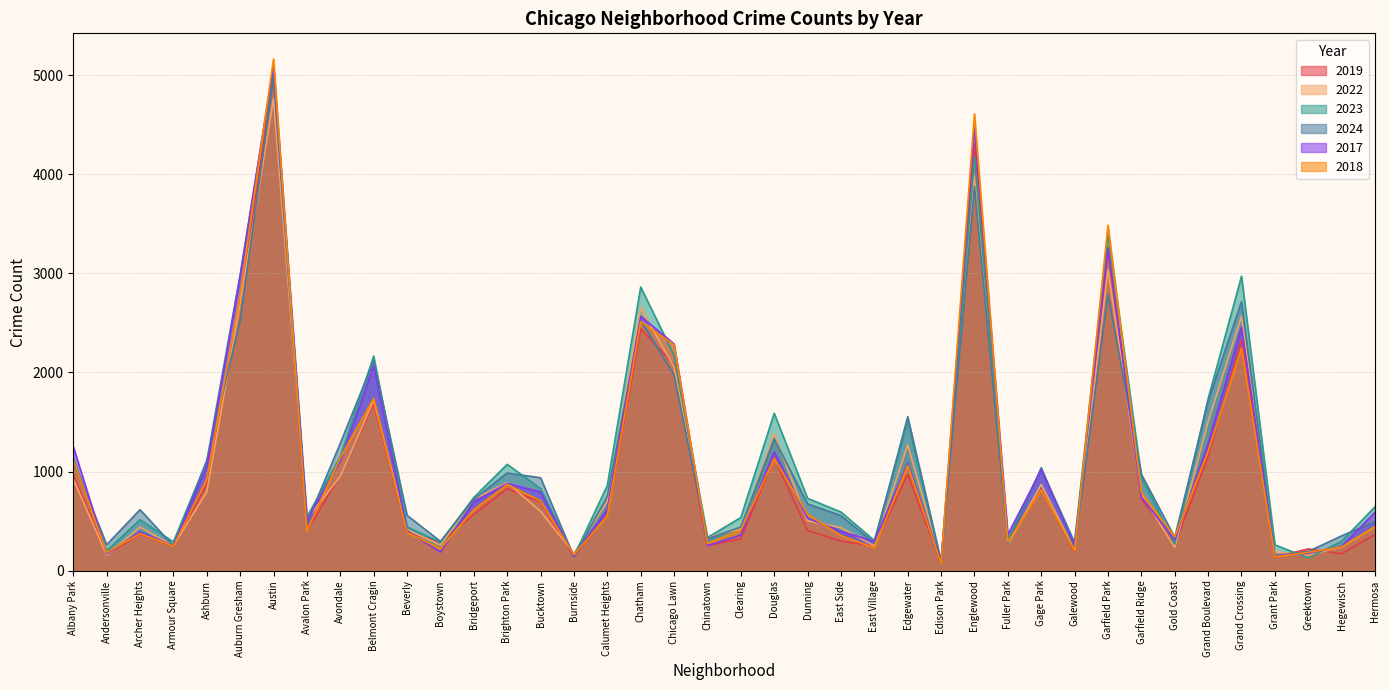

How many interior local peaks does the 2022 series have?

11